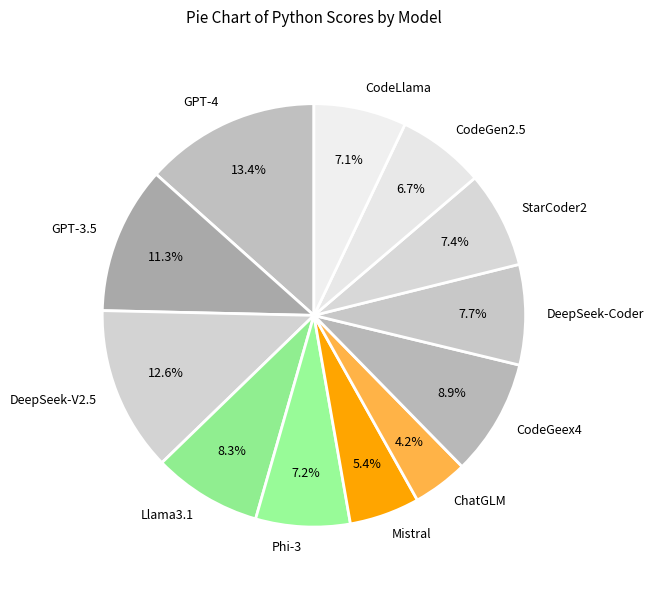

Count the number of slices in the pie.

12